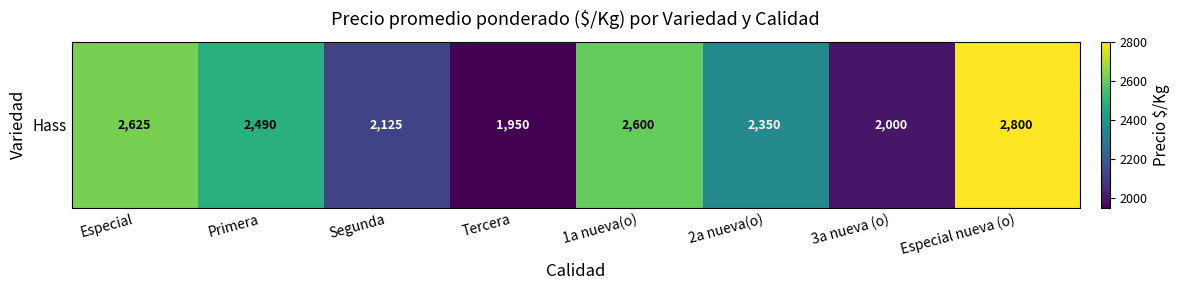

The value at Segunda is 3780. True or false?

False